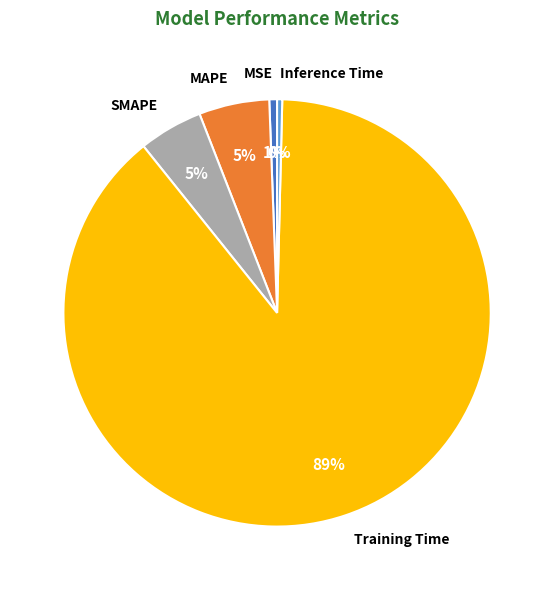

The Training Time slice represents 89% of the pie. True or false?

True